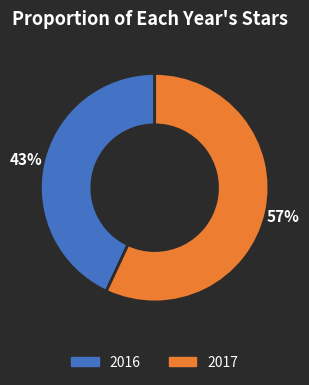

To the nearest percent, what portion does 2017 represent?

57%